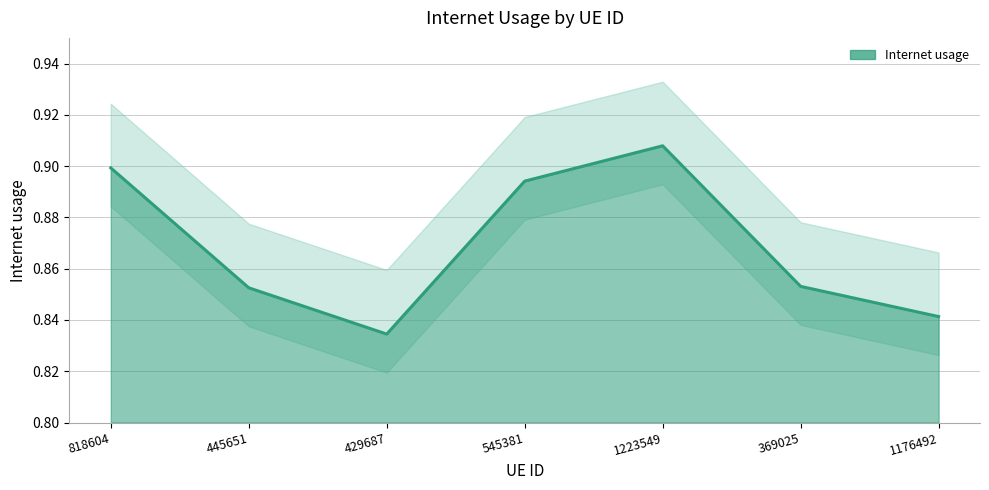

Which category has the lowest value across all series?

429687